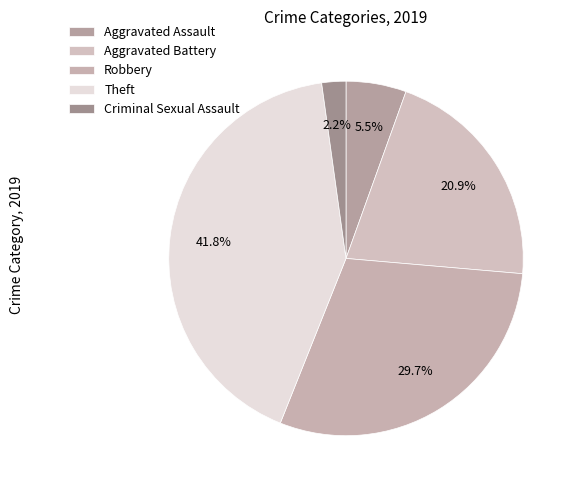

Rank the categories by value from highest to lowest.

Theft, Robbery, Aggravated Battery, Aggravated Assault, Criminal Sexual Assault